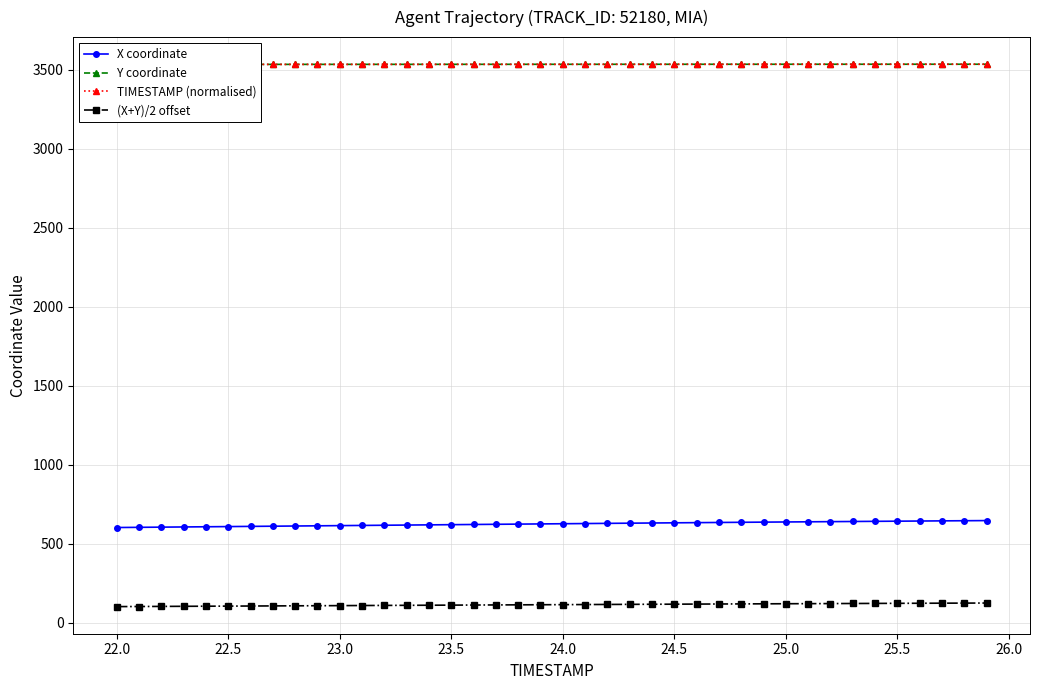

True or false: (X+Y)/2 offset and Y coordinate intersect in this chart.

False